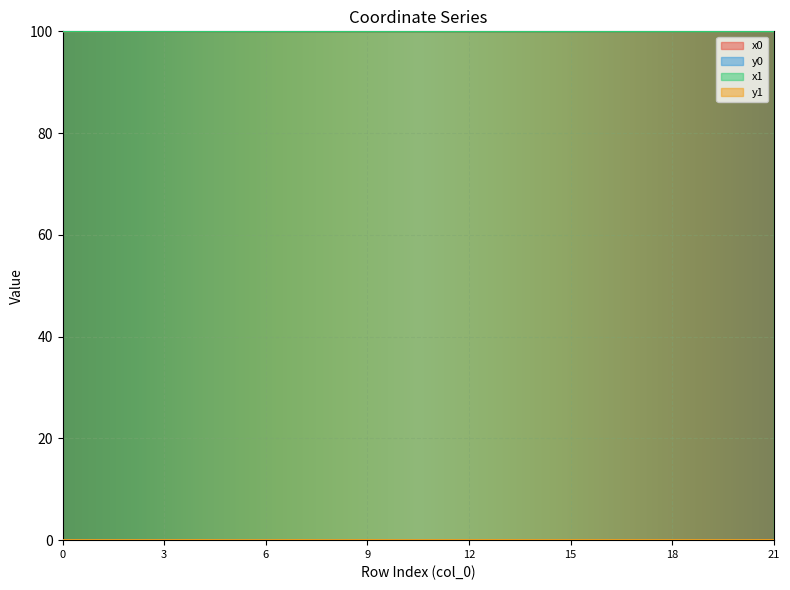

Reading left to right, what are all the values shown in this chart?

x0: 100.0	100.0	100.0	100.0	100.0	100.0	100.0	100.0	100.0	100.0	100.0	100.0	100.0	100.0	100.0	100.0	100.0	100.0	100.0	100.0	100.0	100.0
y0: 0.0	0.0	0.0	0.0	0.0	0.0	0.0	0.0	0.0	0.0	0.0	0.0	0.0	0.0	0.0	0.0	0.0	0.0	0.0	0.0	0.0	0.0
x1: 100.0	100.0	100.0	100.0	100.0	100.0	100.0	100.0	100.0	100.0	100.0	100.0	100.0	100.0	100.0	100.0	100.0	100.0	100.0	100.0	100.0	100.0
y1: 0.0	0.0	0.0	0.0	0.0	0.0	0.0	0.0	0.0	0.0	0.0	0.0	0.0	0.0	0.0	0.0	0.0	0.0	0.0	0.0	0.0	0.0